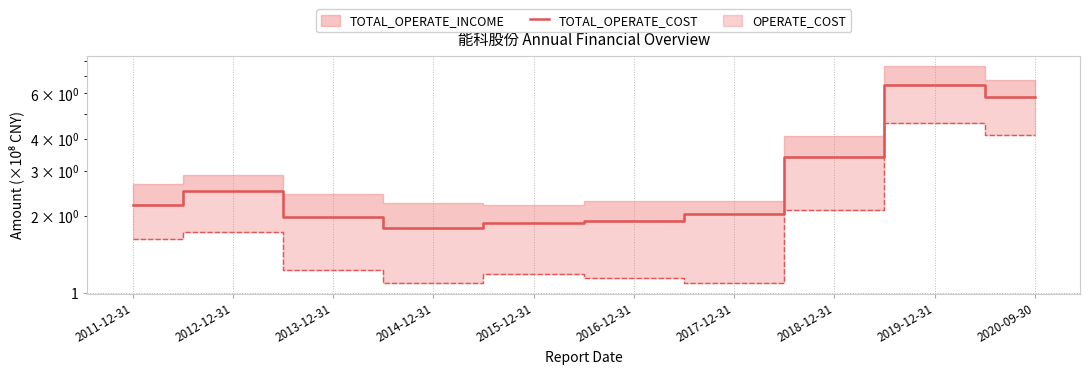

Where is the data nearest to the value 4?

2018-12-31